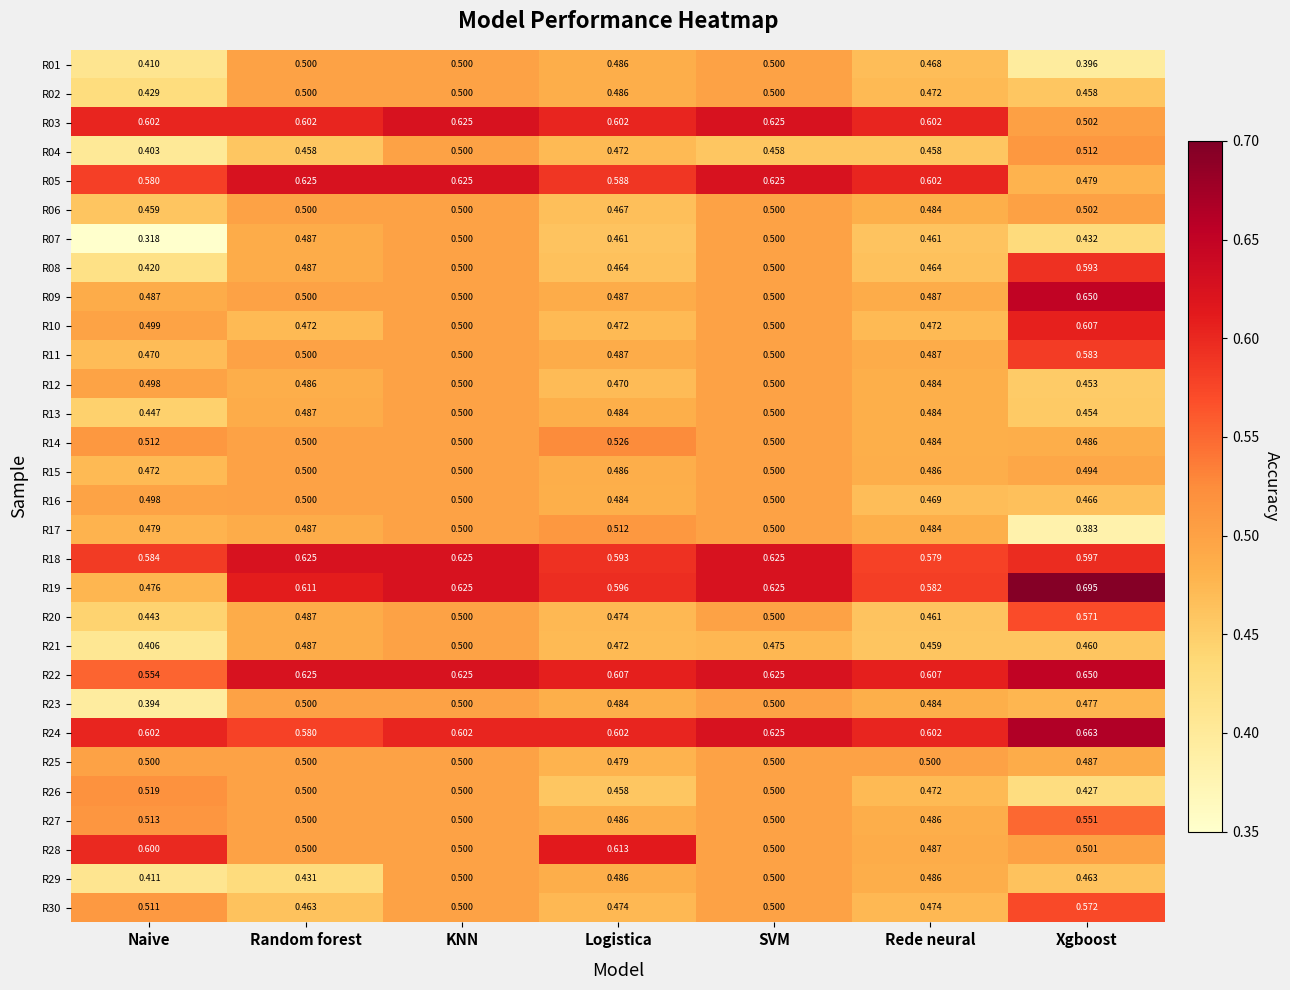

At which category is the sum across all series the highest?

KNN